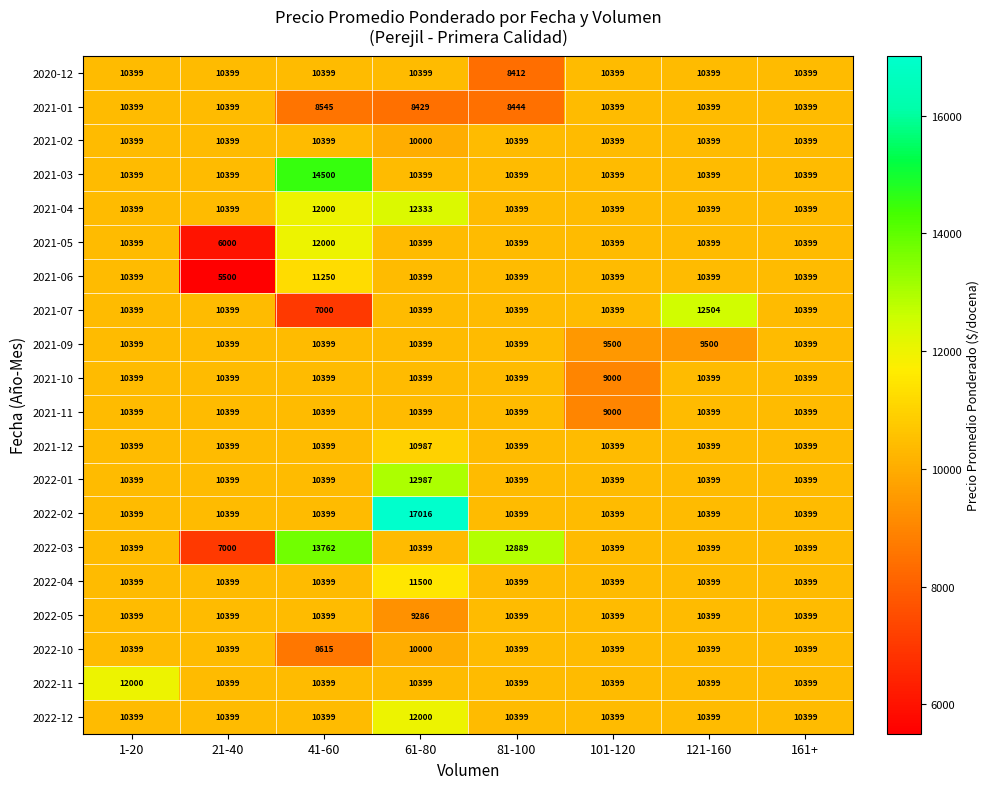

Which series changed the most between 1-20 and 41-60?

2021-03